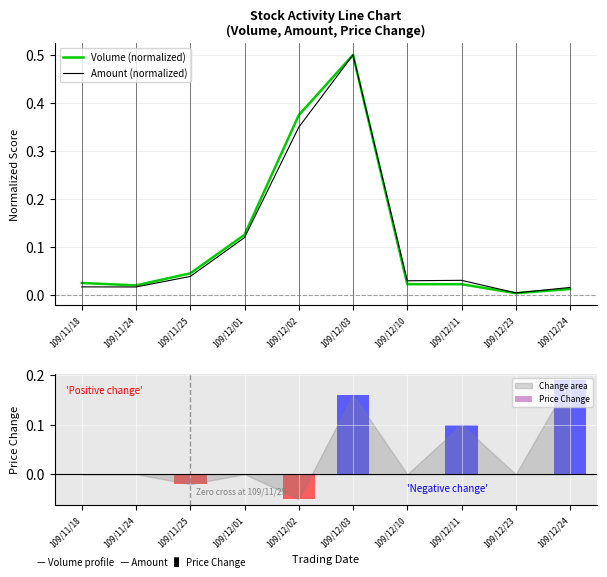

What is the spread (max minus min) of values at 109/11/25?

0.1